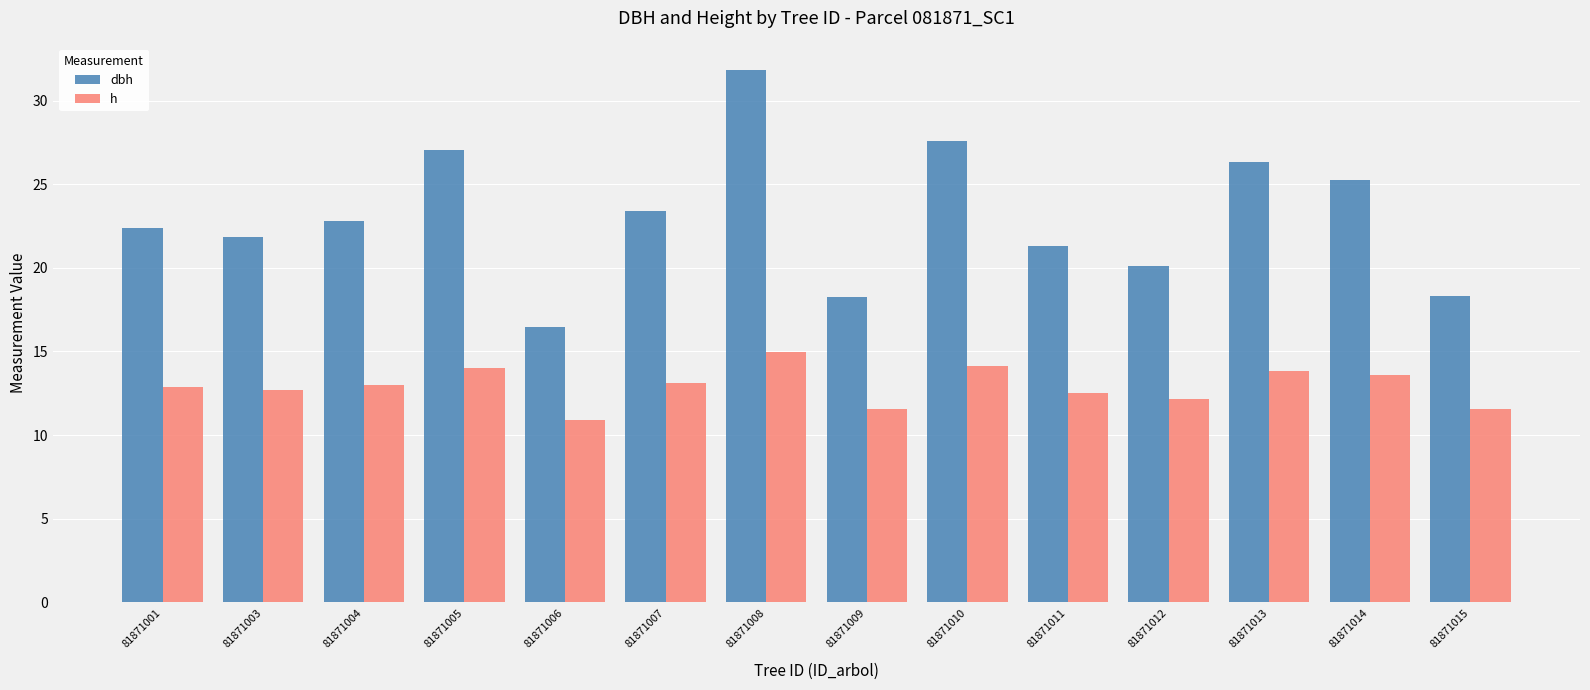

Does the chart contain stacked bars?

No